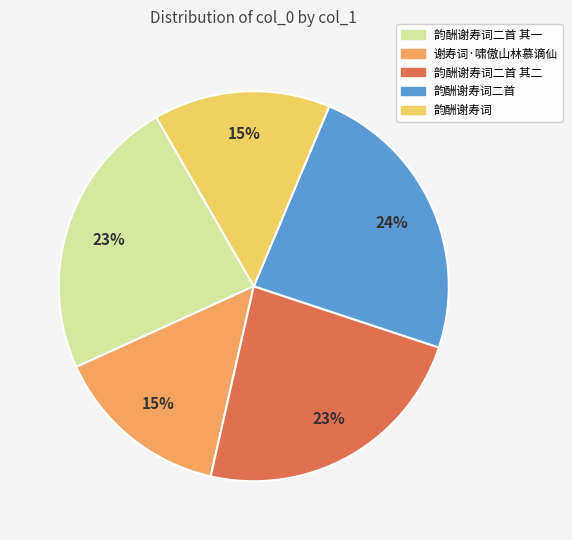

To the nearest percent, what is the average slice percentage?

20%